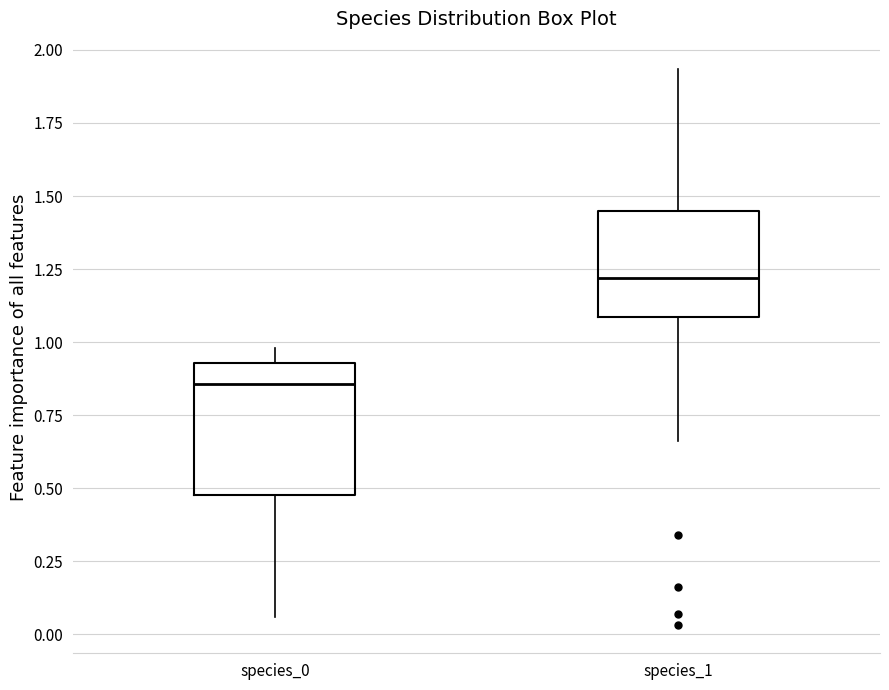

Where does the lower whisker of the box for species_0 end on the y-axis? The values are not printed on the chart, so give them approximately, as read against the axis.

0.05